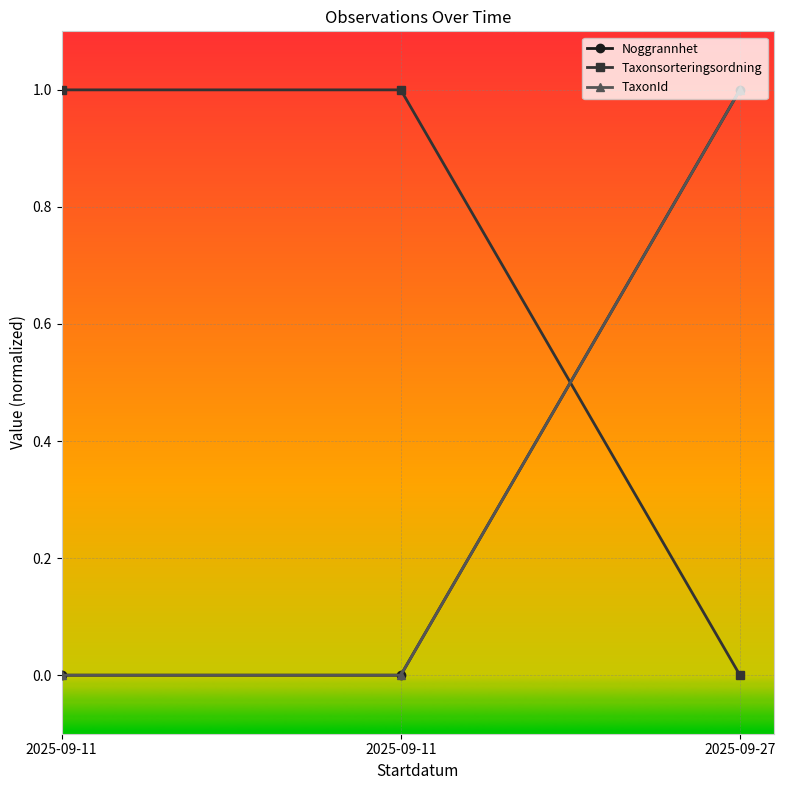

Between 2025-09-11 and 2025-09-11, which series saw the biggest shift?

Noggrannhet